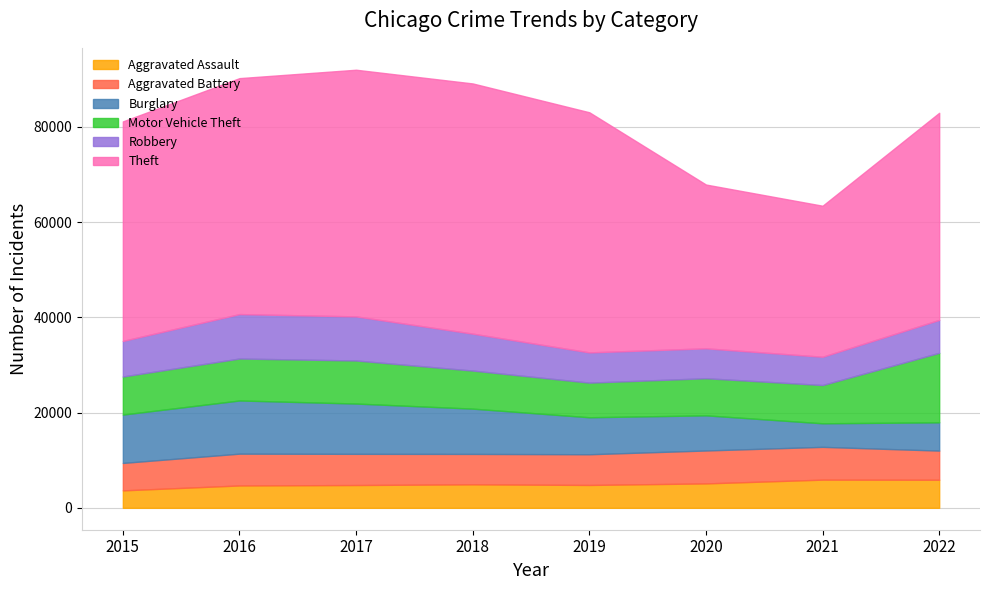

True or false: Robbery and Motor Vehicle Theft cross at least once.

True